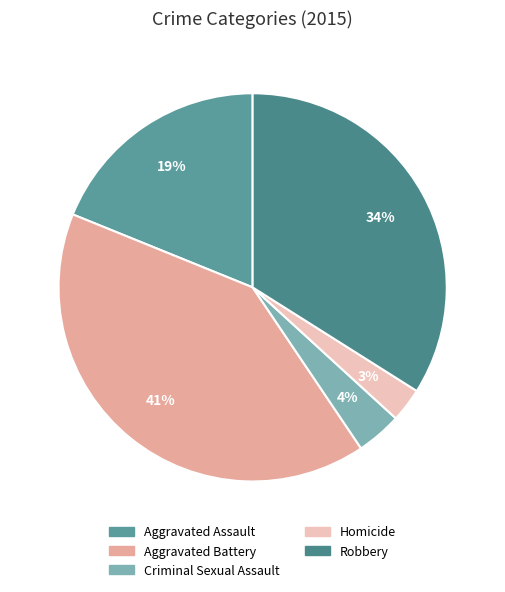

How much of the chart is everything except Criminal Sexual Assault?

96.2%